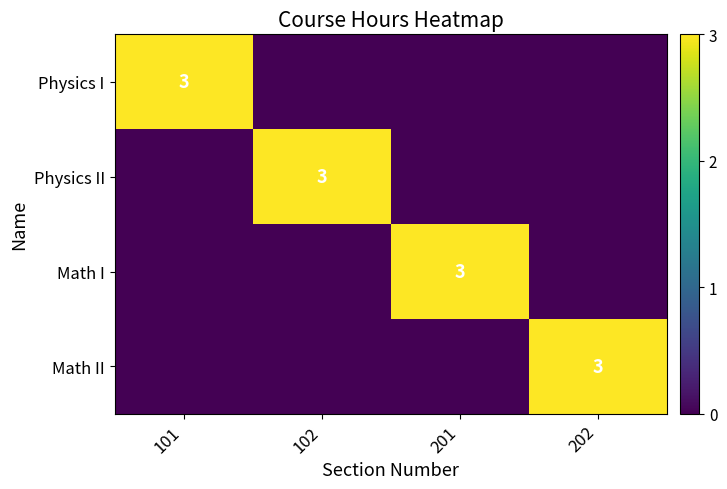

True or false: Physics I has a value of 5 at 101.

False